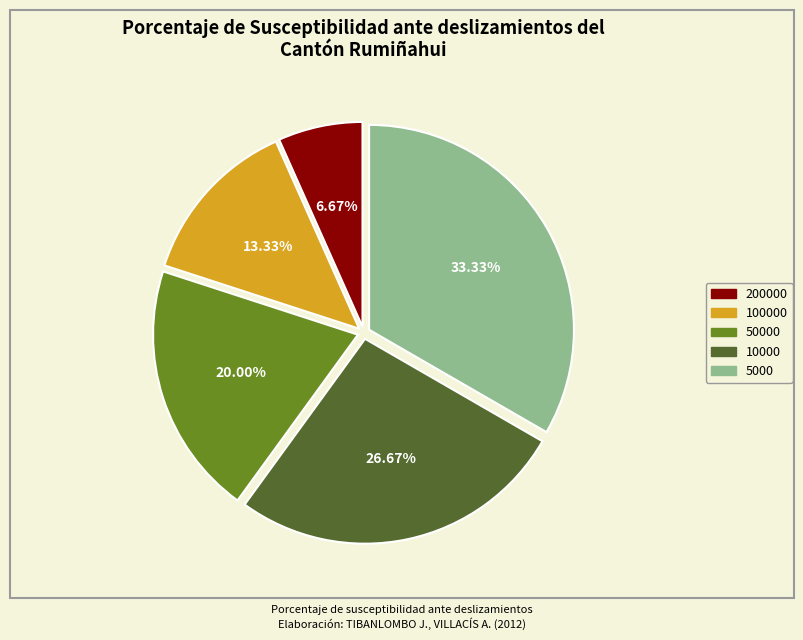

How many segments does this pie chart have?

5